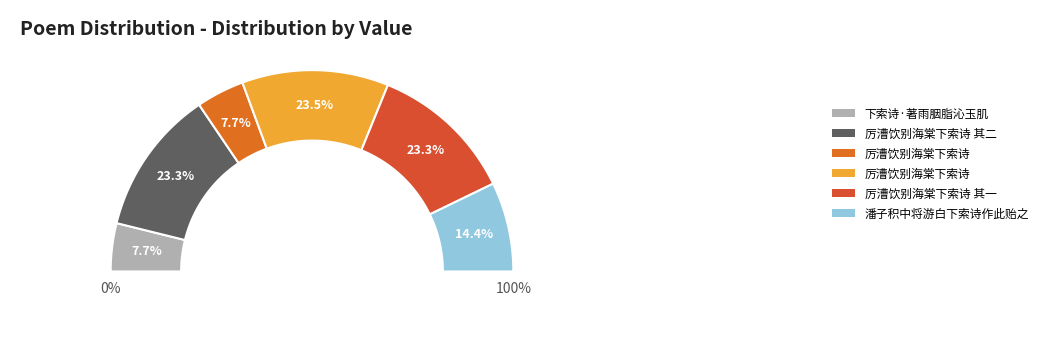

Is there any slice that represents more than half of the pie?

No